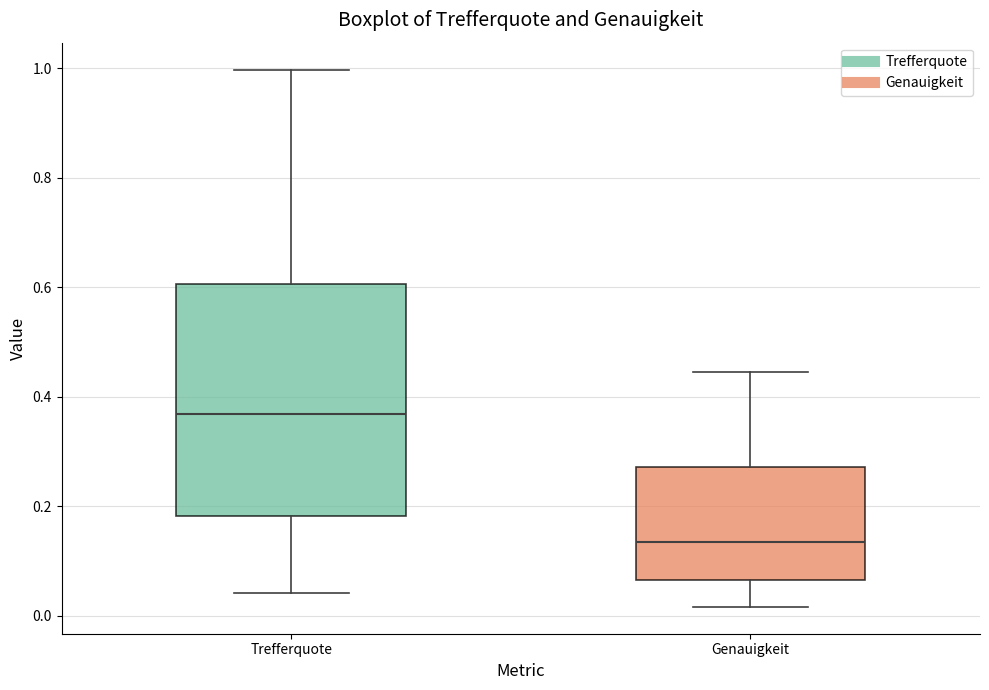

Reading left to right, read every box against the y-axis: the position of its median line, the range the box covers, and the ends of its whiskers. The values are not printed on the chart, so give them approximately, as read against the axis.

Trefferquote: median 0.36, box 0.18 to 0.60, whiskers 0.04 to 1.00
Genauigkeit: median 0.14, box 0.06 to 0.28, whiskers 0.02 to 0.44